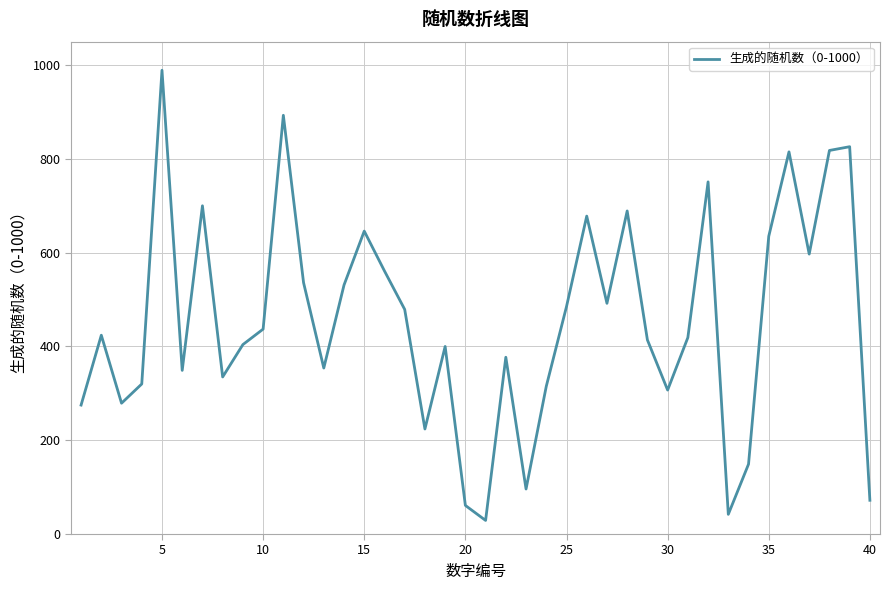

What is the minimum value shown in the chart?

29